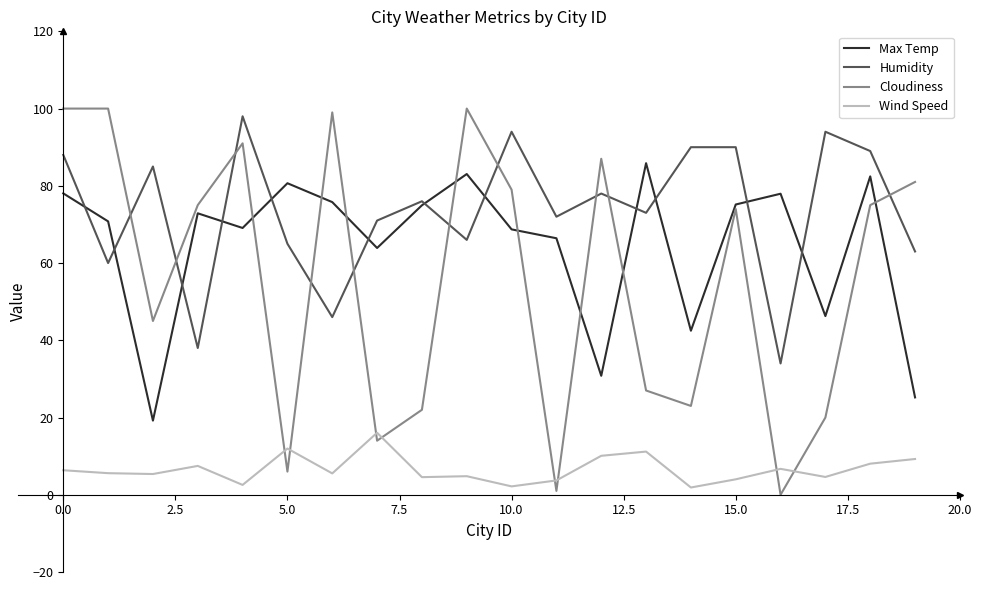

What are all the series names shown in the legend?

Max Temp, Humidity, Cloudiness, Wind Speed